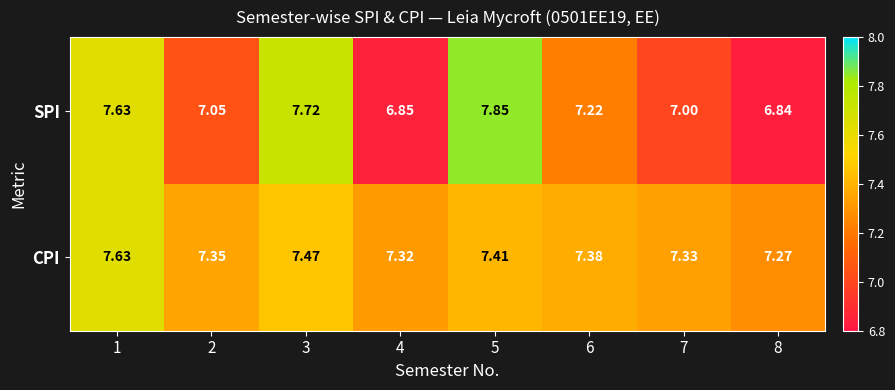

Rank the series by their average value, from highest to lowest.

CPI, SPI